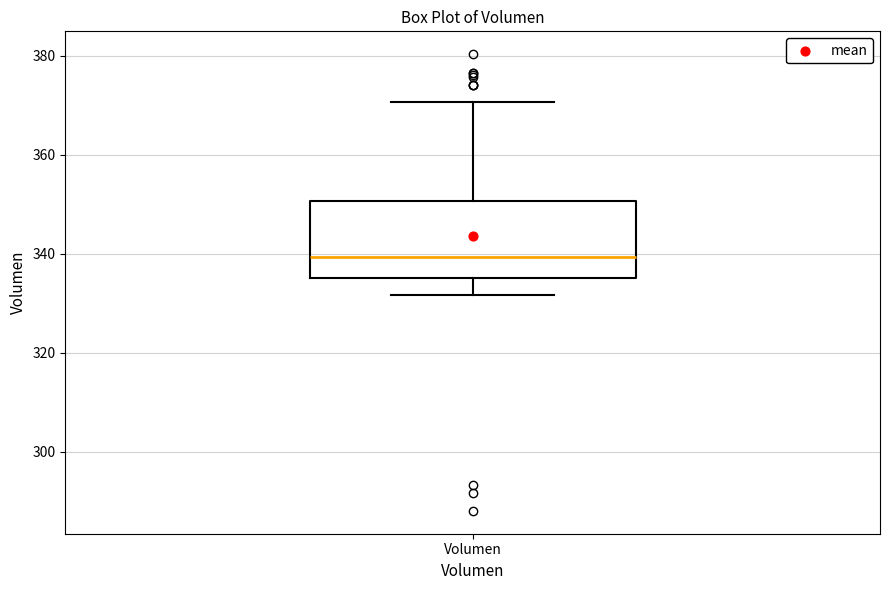

Where does the lower whisker of the box for Volumen end on the y-axis? The values are not printed on the chart, so give them approximately, as read against the axis.

332